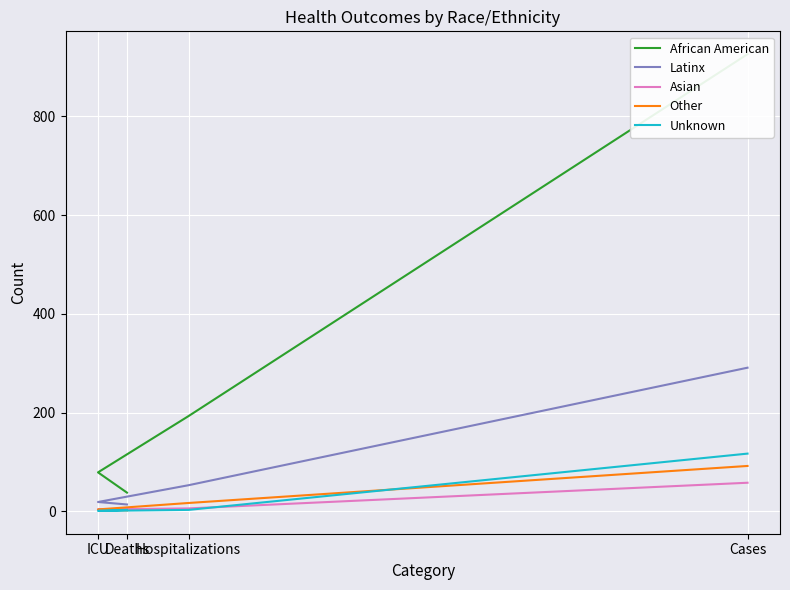

What is the sum of all Asian values?

72